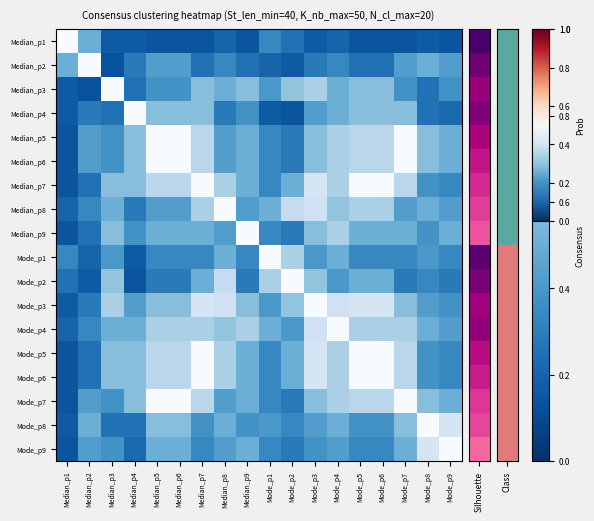

Which series has the widest spread of values?

Median_p2